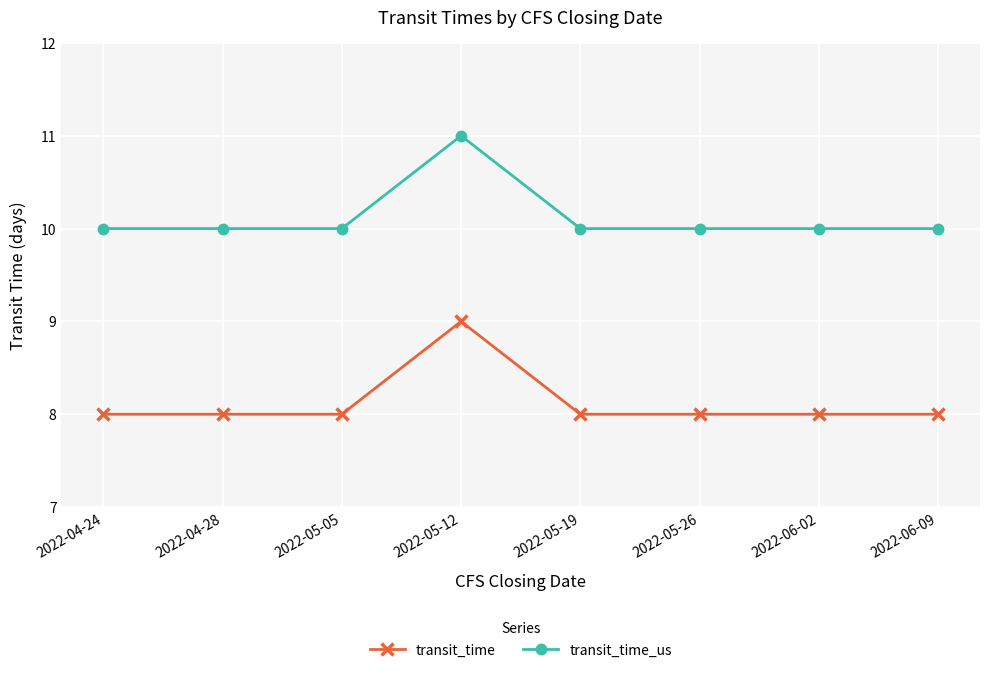

What is the spread (max minus min) of values at 2022-04-24?

2